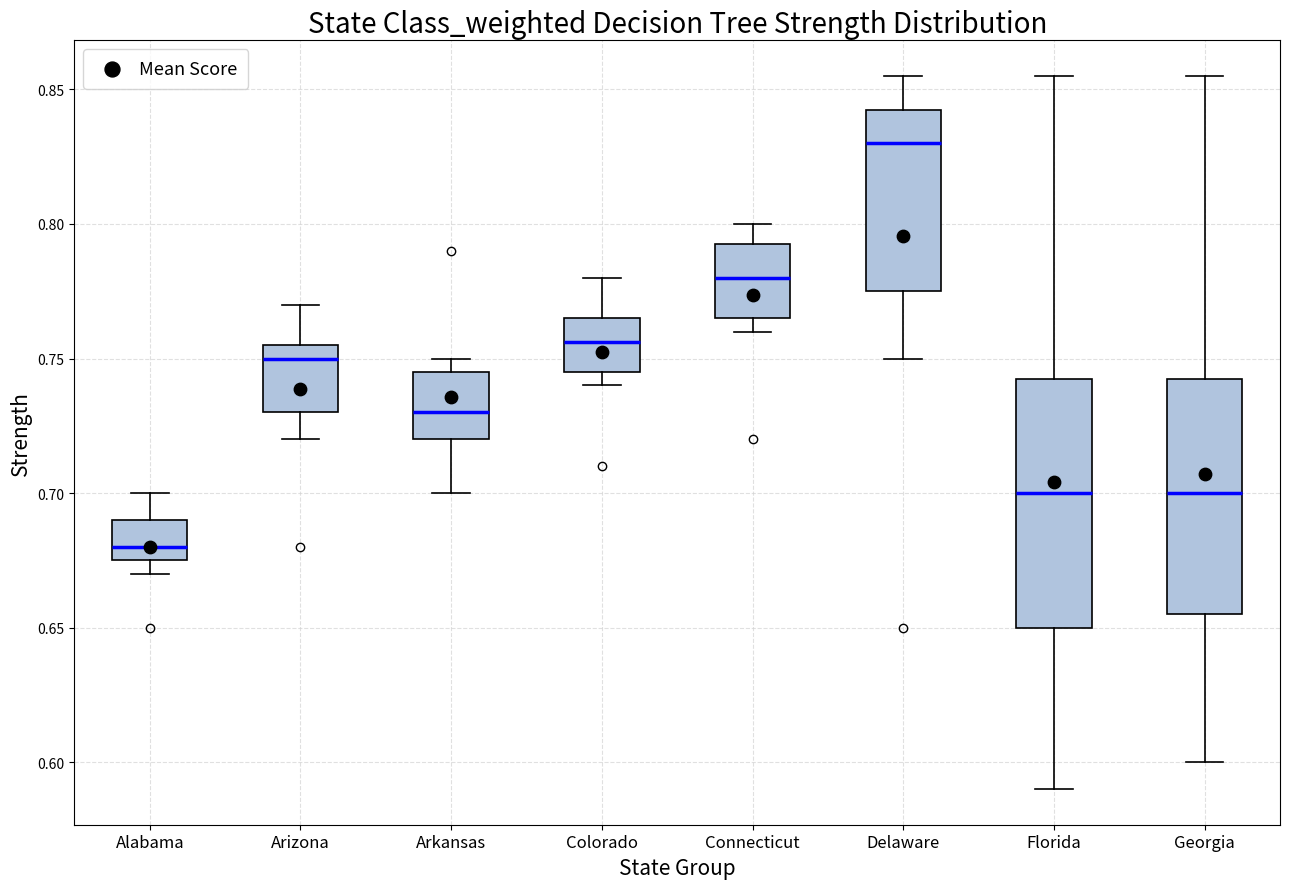

Comparing the boxes themselves (not the whiskers), which one is the tallest?

Florida